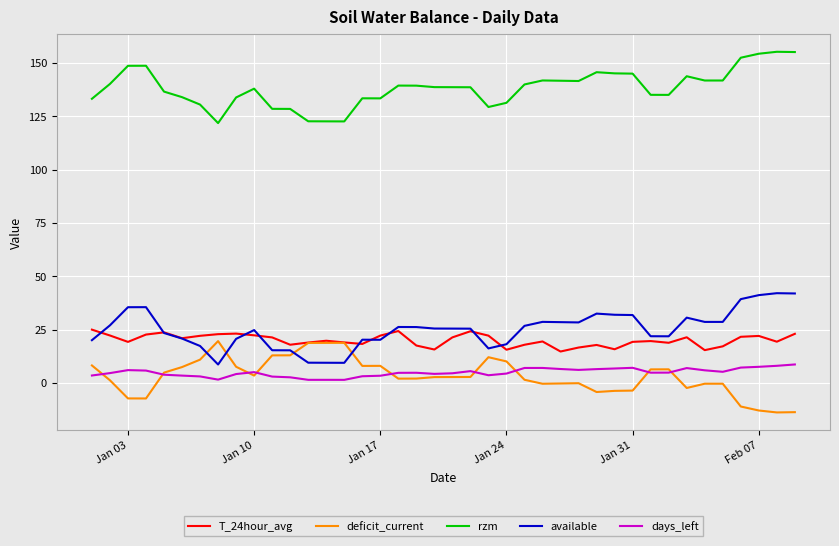

What is the minimum value for available?

8.7